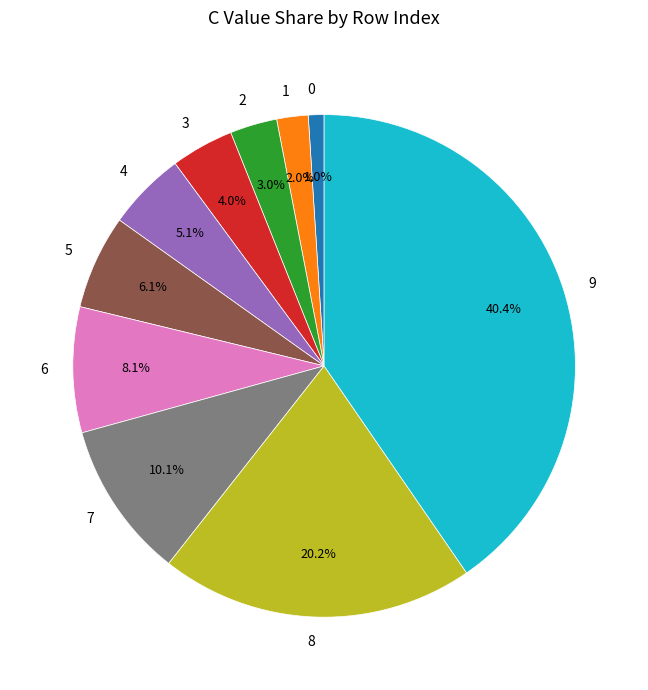

To the nearest percent, what is the combined percentage of 9 and 3?

44%